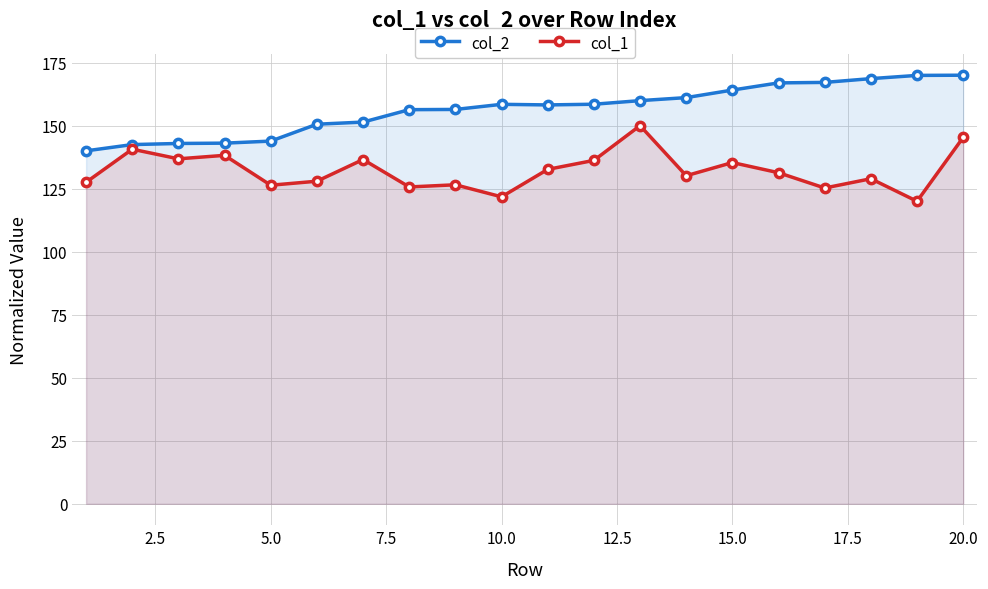

List the series in order of their peak value, highest first.

col_2, col_1